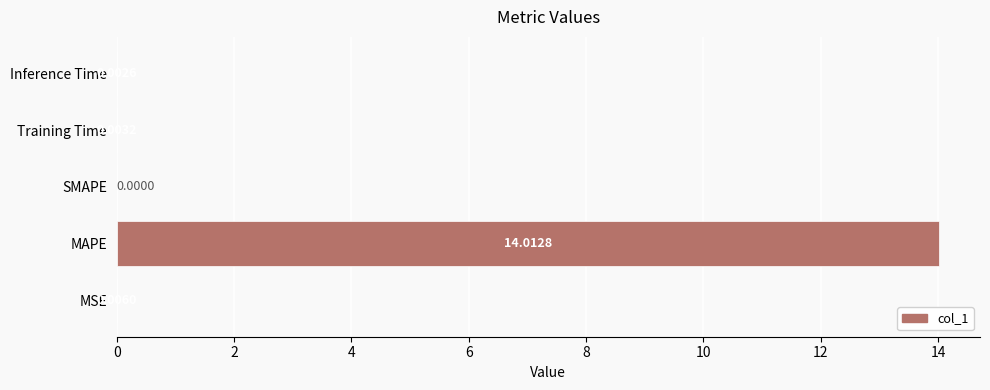

Which label corresponds to the largest value in the chart?

MAPE